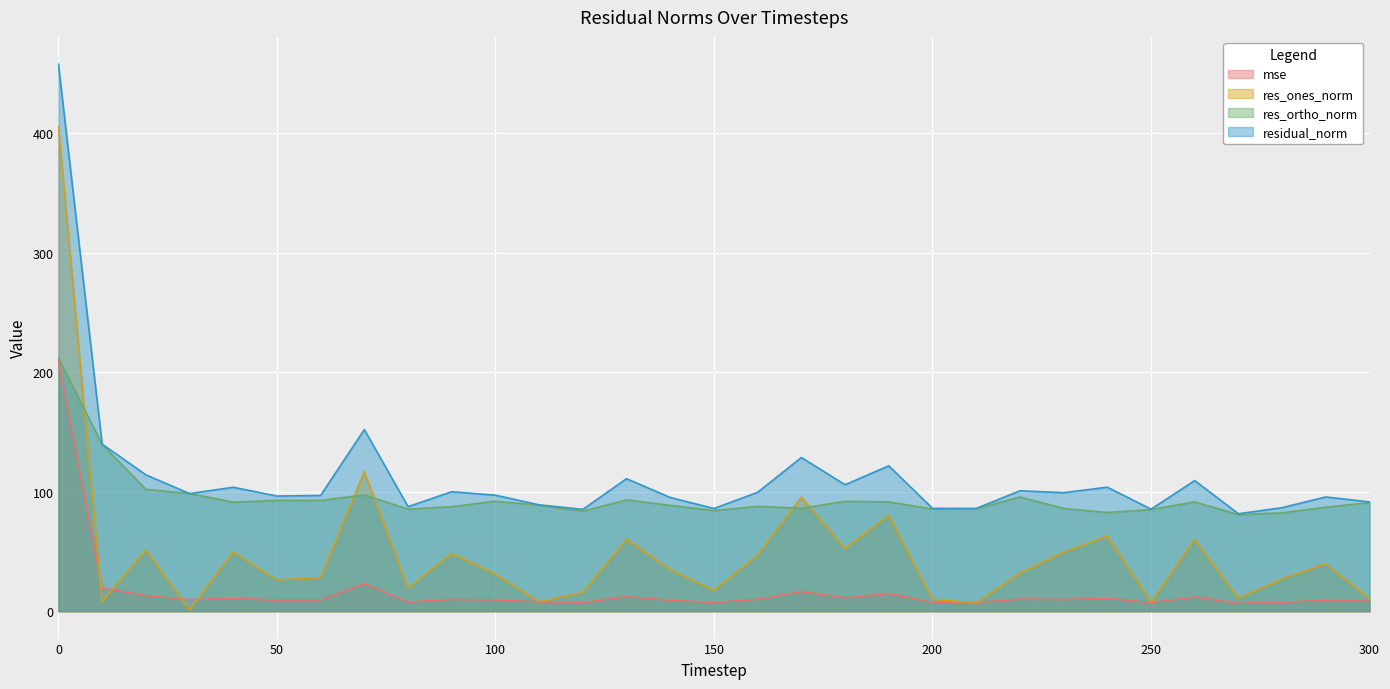

What is the average value of the res_ones_norm series?

48.8